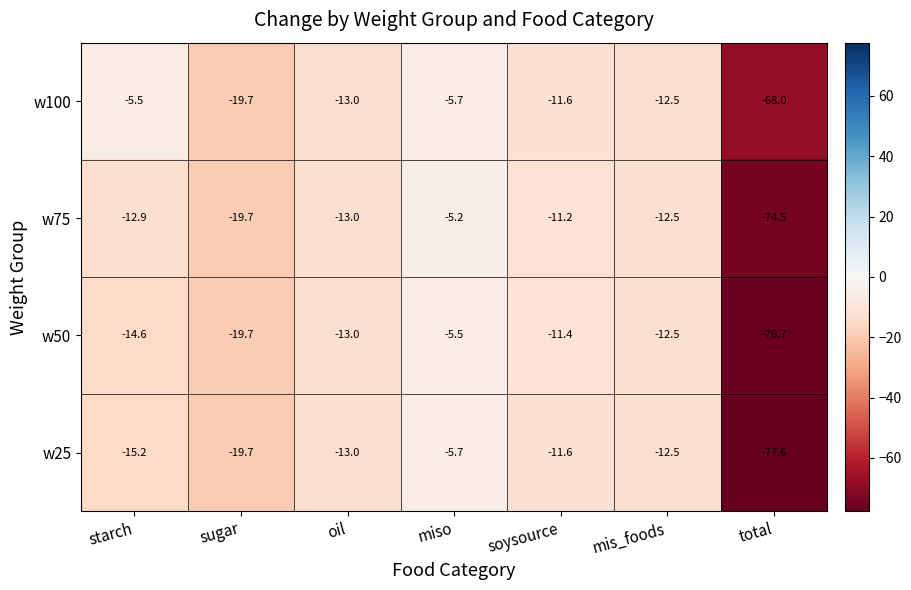

Is the value of w75 at soysource greater than the value of w100 at soysource?

Yes